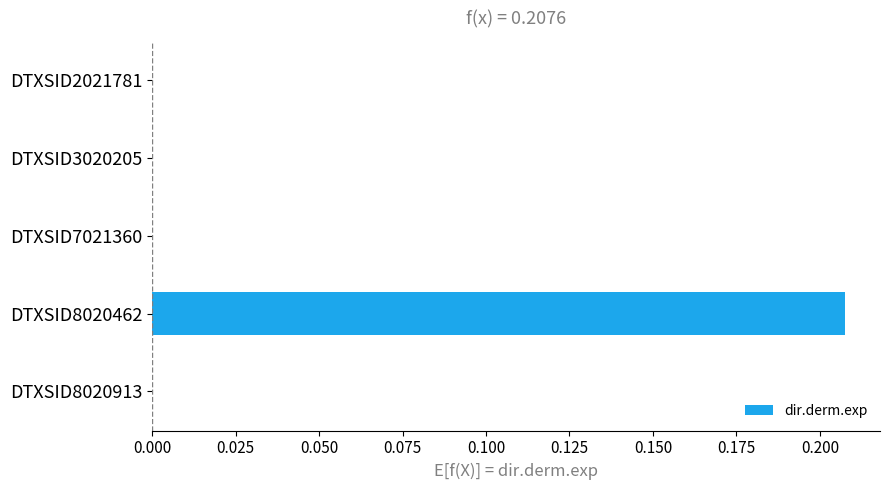

Which category has the highest value across all series?

DTXSID8020462